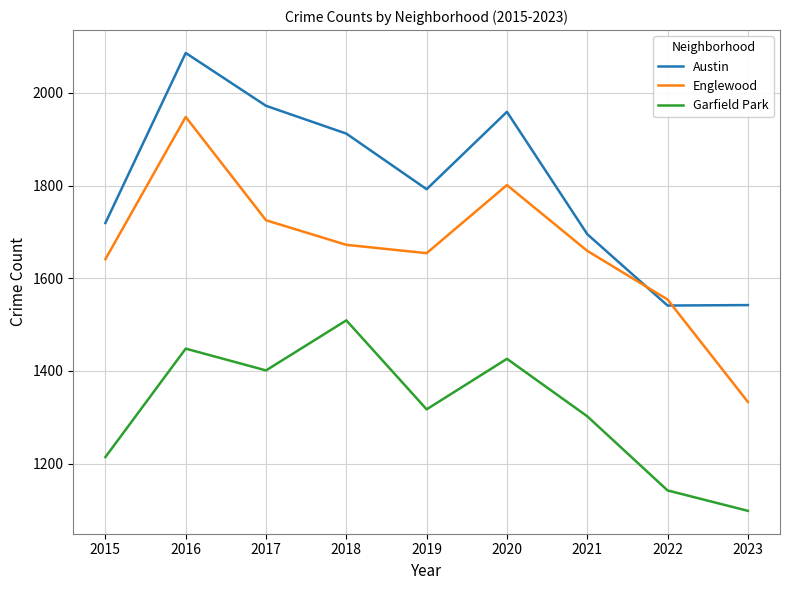

True or false: Austin and Garfield Park cross at least once.

False